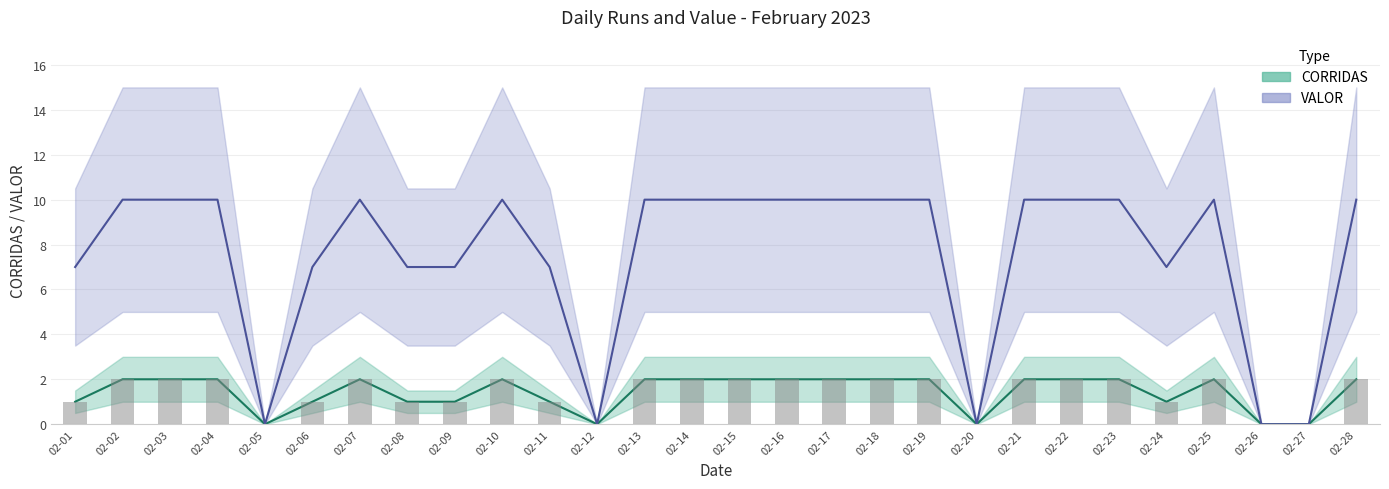

Count the CORRIDAS values in the range 1 to 2.

23